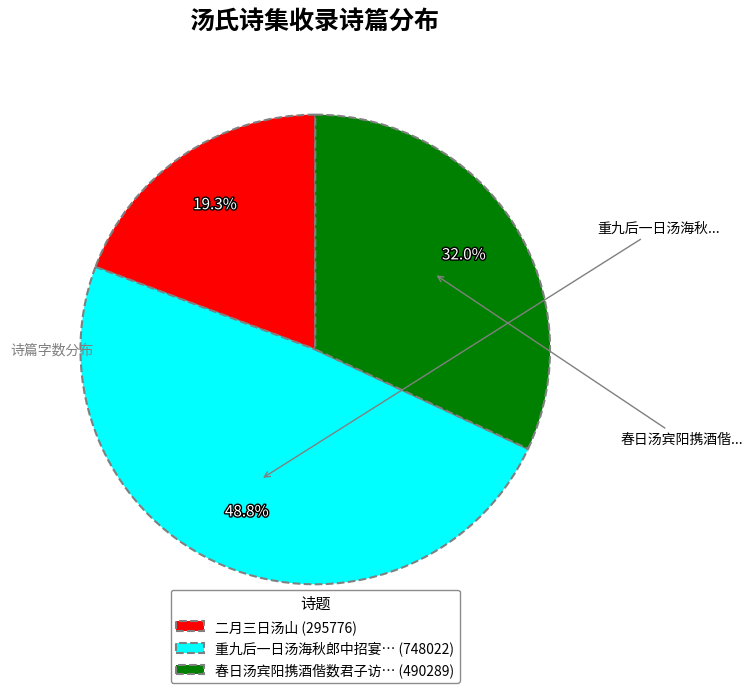

Which slice is the smallest?

二月三日汤山 (295776)